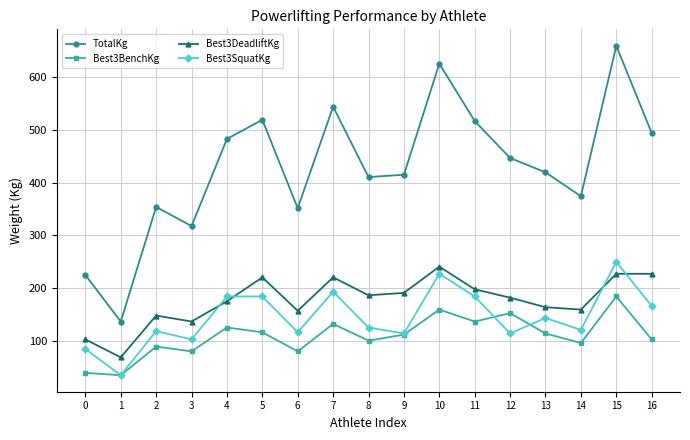

What is the difference between the Best3BenchKg values at 12 and 8?

52.2